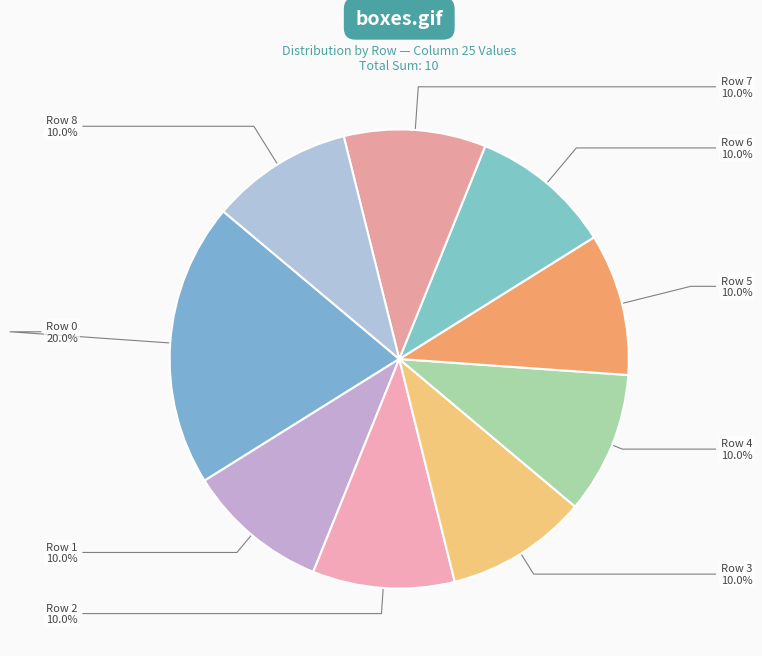

Does any single category account for the majority?

No